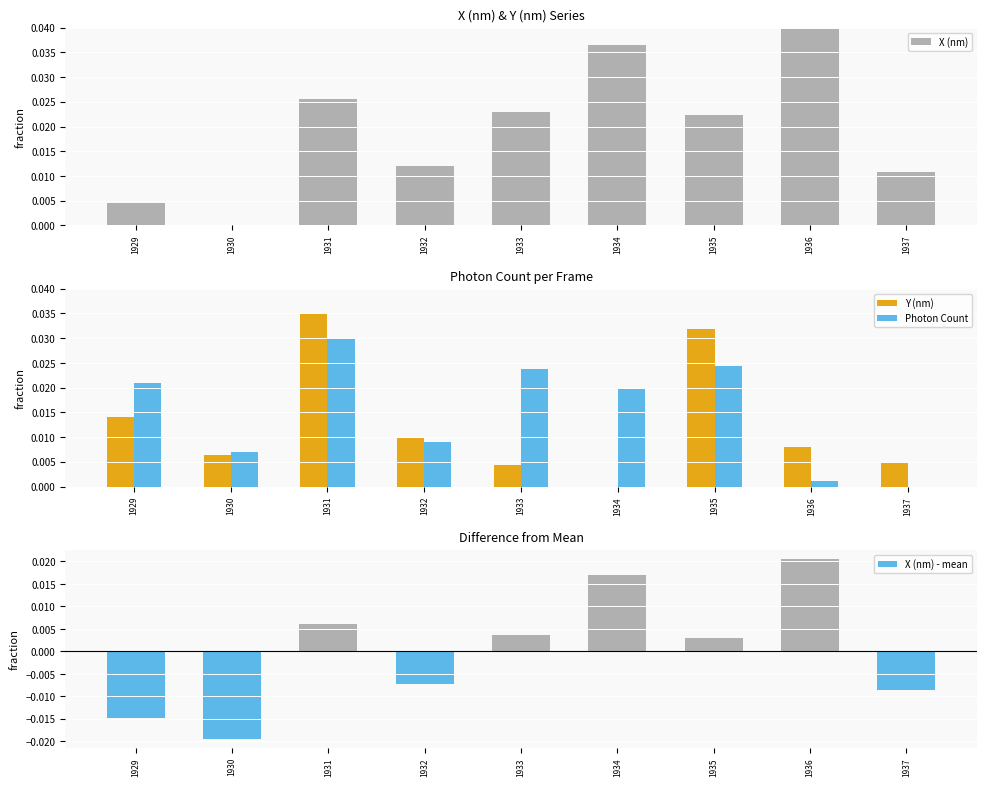

At how many categories does at least one series exceed 0?

9